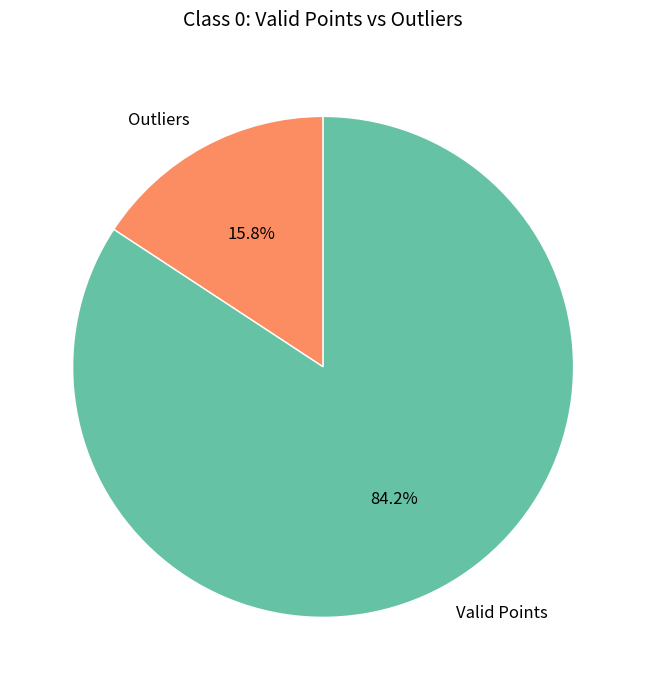

Between Outliers and Valid Points, which is larger?

Valid Points